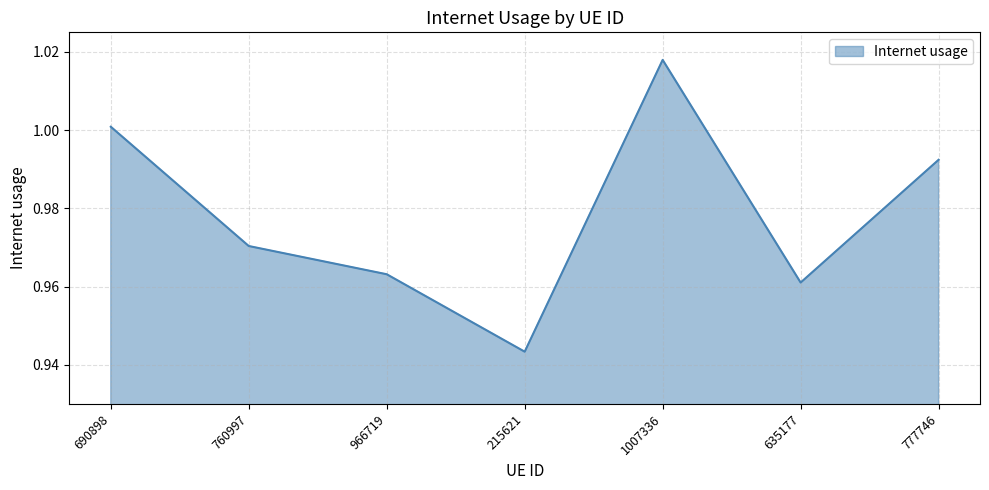

Where is the data nearest to the value 0?

215621